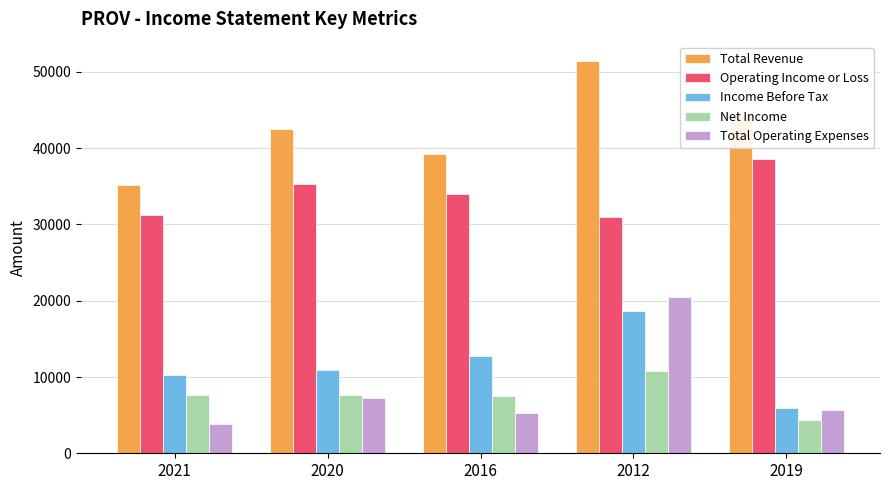

How many bars are there in each group?

5